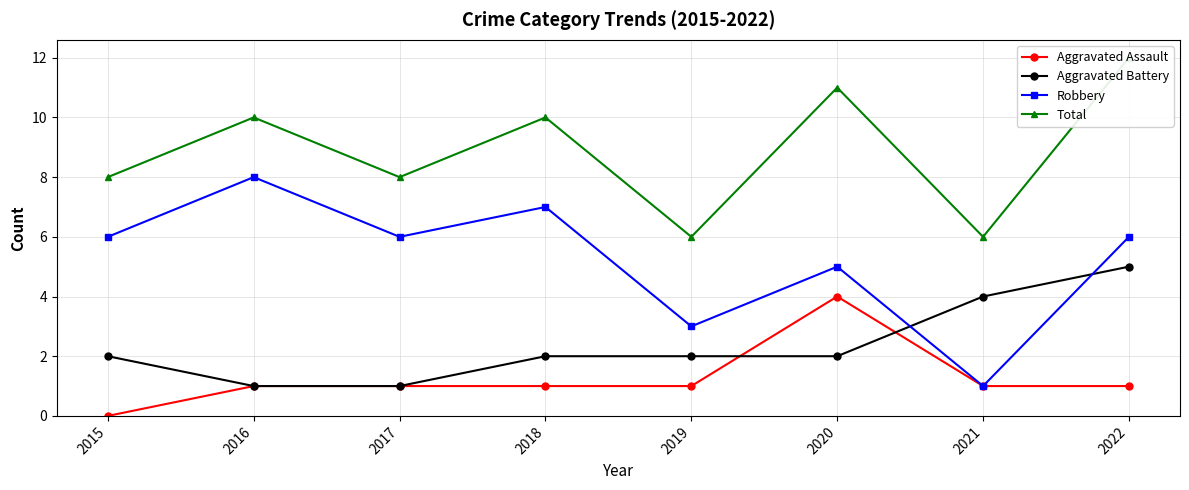

Between 2015 and 2017, which is larger?

2017